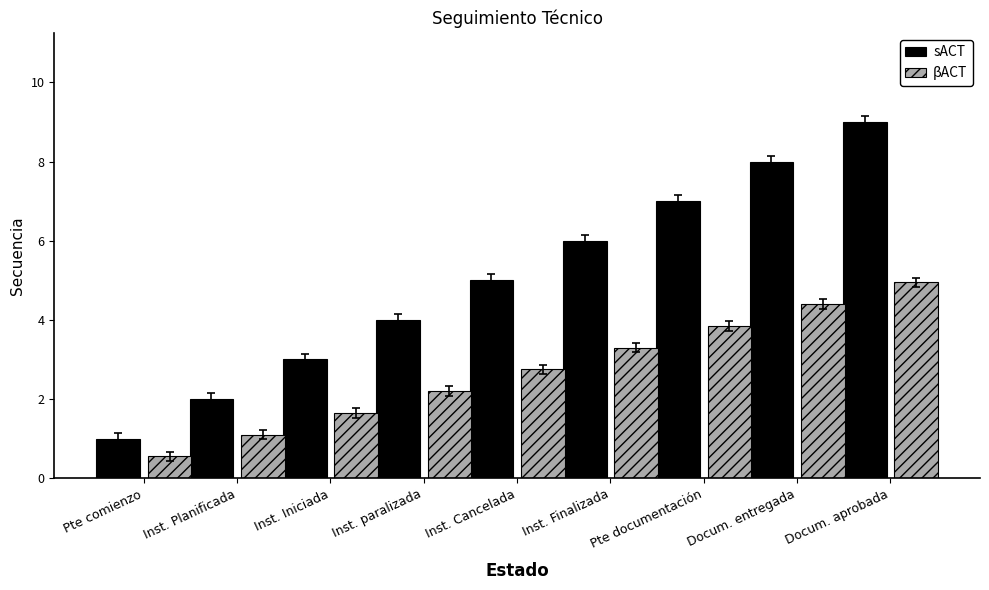

What is the maximum value for βACT?

5.0